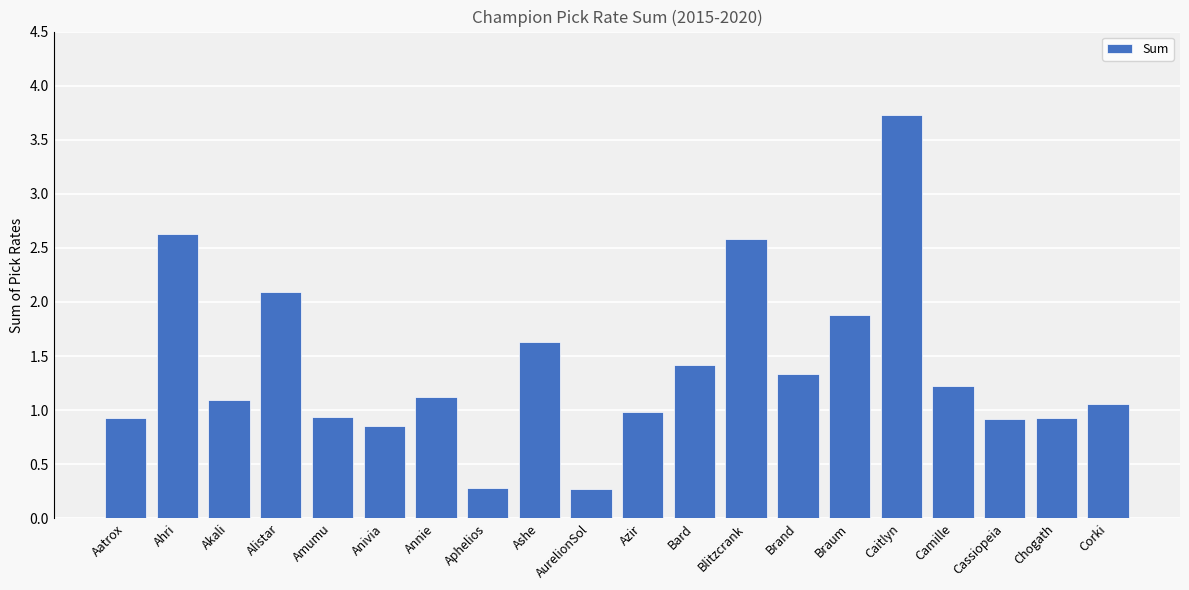

What is the change in value from Ahri to Blitzcrank?

-0.1